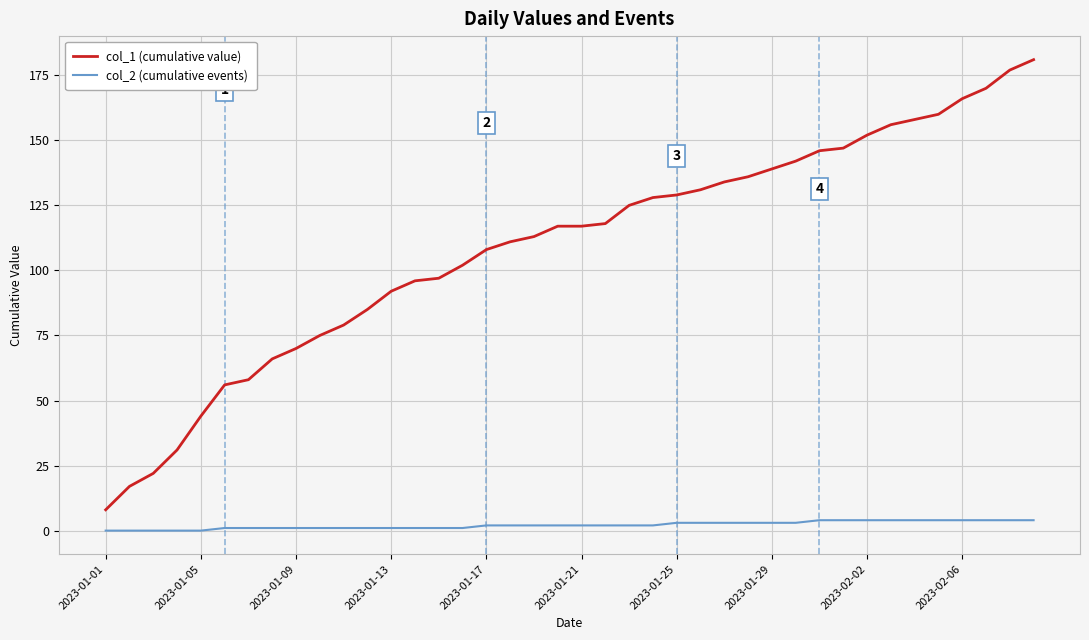

True or false: col_1 (cumulative value) and col_2 (cumulative events) intersect in this chart.

False